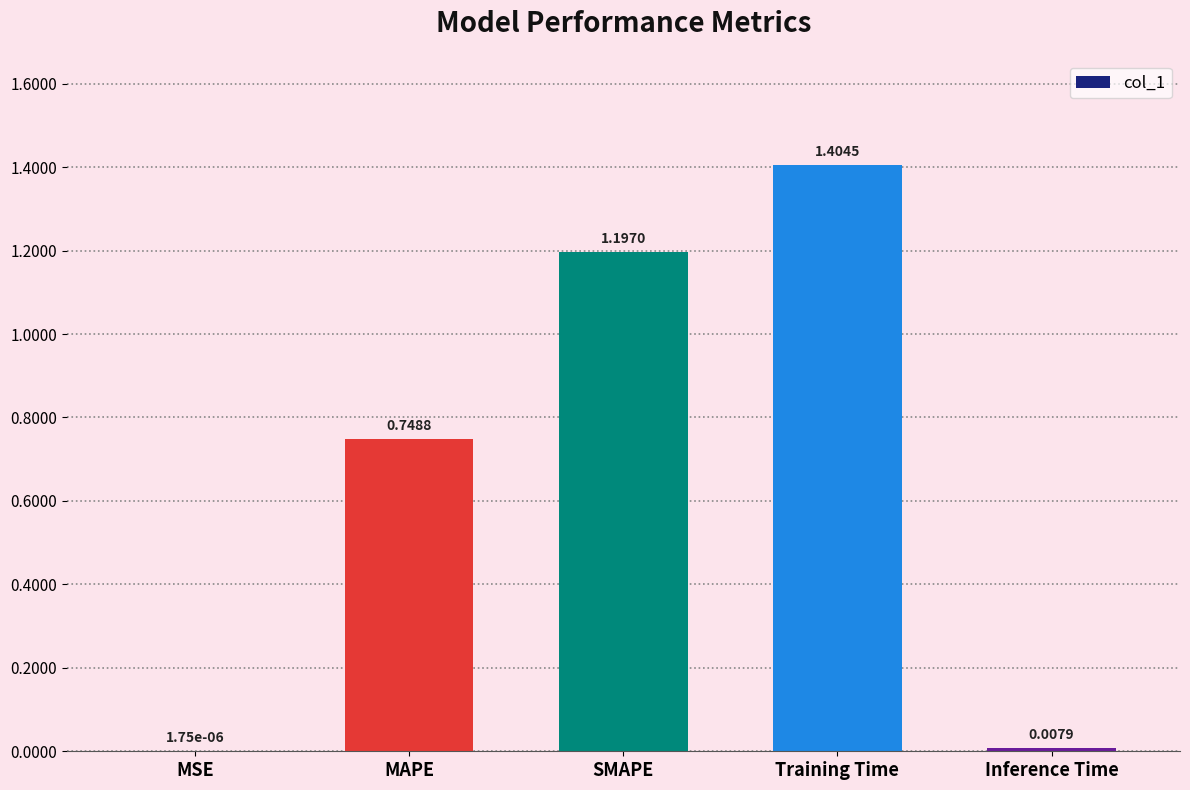

What is the sum of all values?

3.4